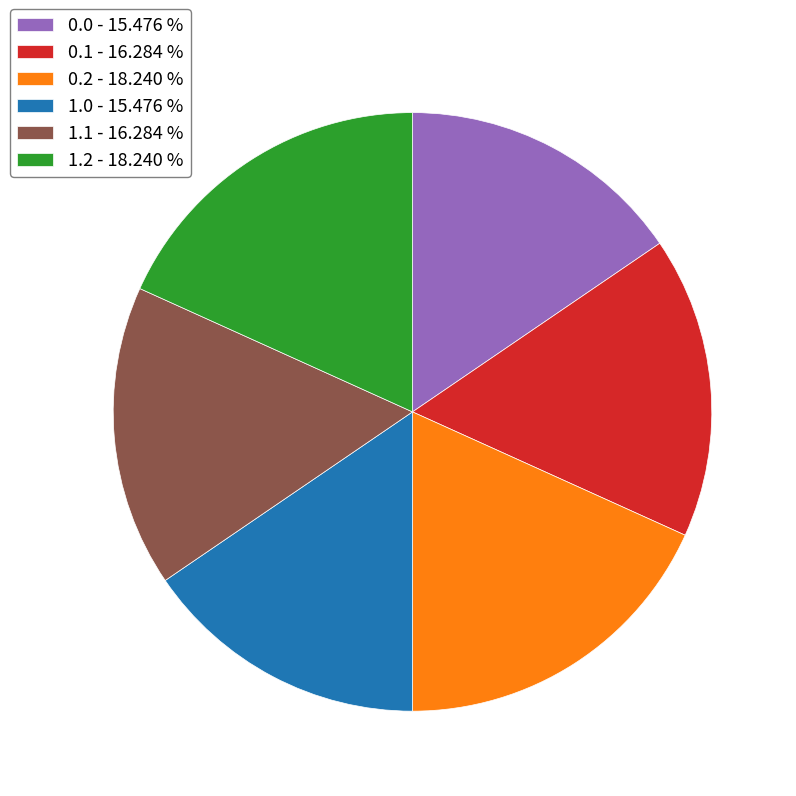

Is 1.2 the majority of the pie?

No